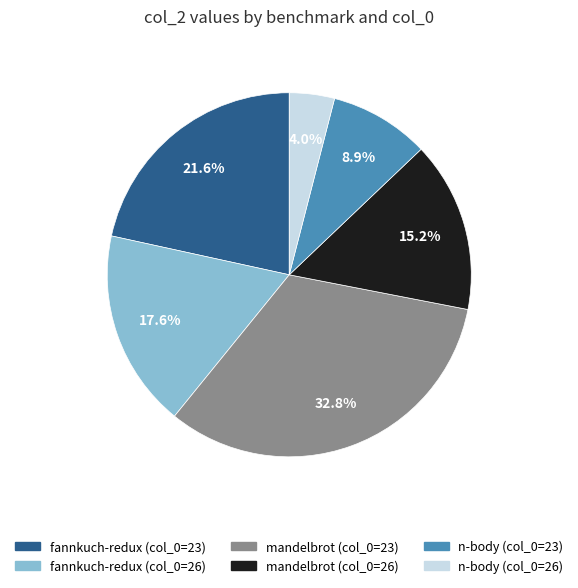

Between mandelbrot (col_0=26) and mandelbrot (col_0=23), which is larger?

mandelbrot (col_0=23)